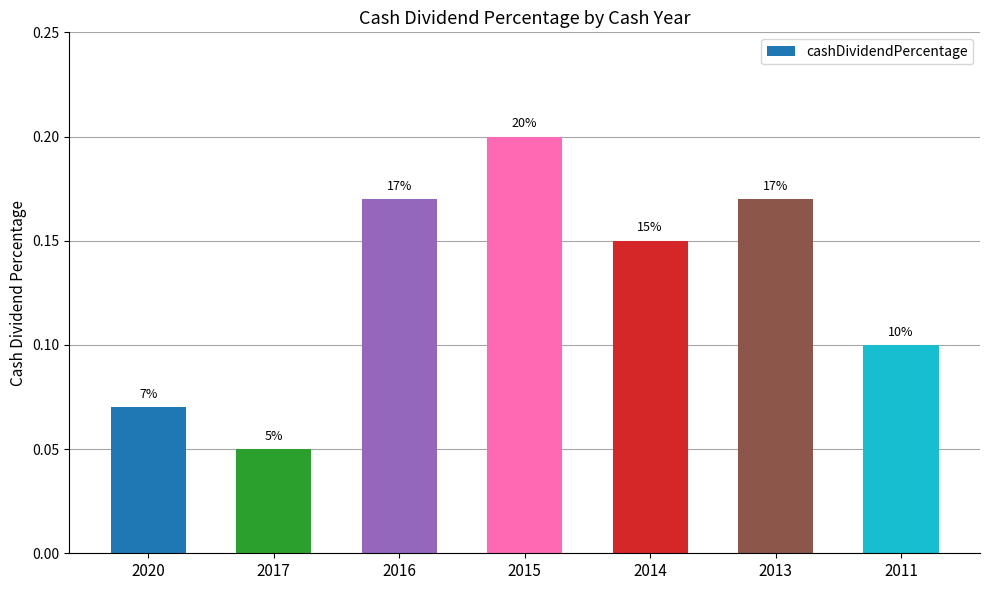

Are the bars horizontal?

No